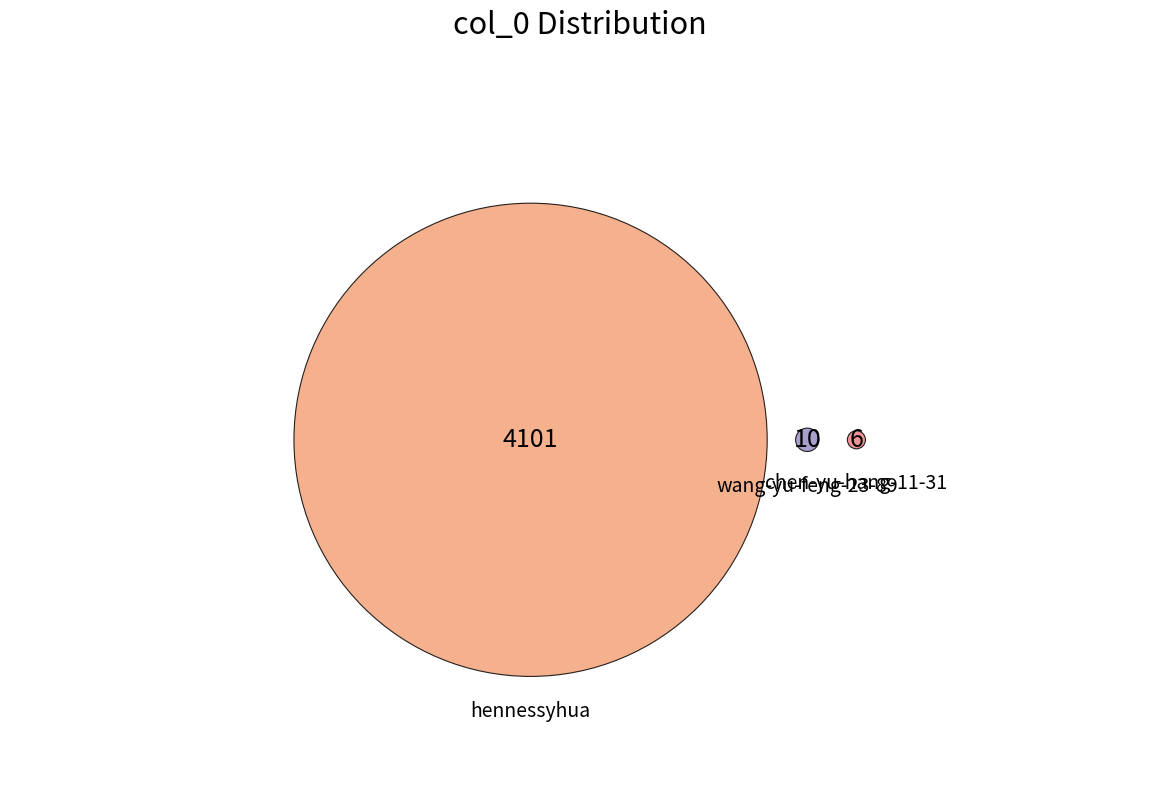

How many slices are in this pie chart?

3